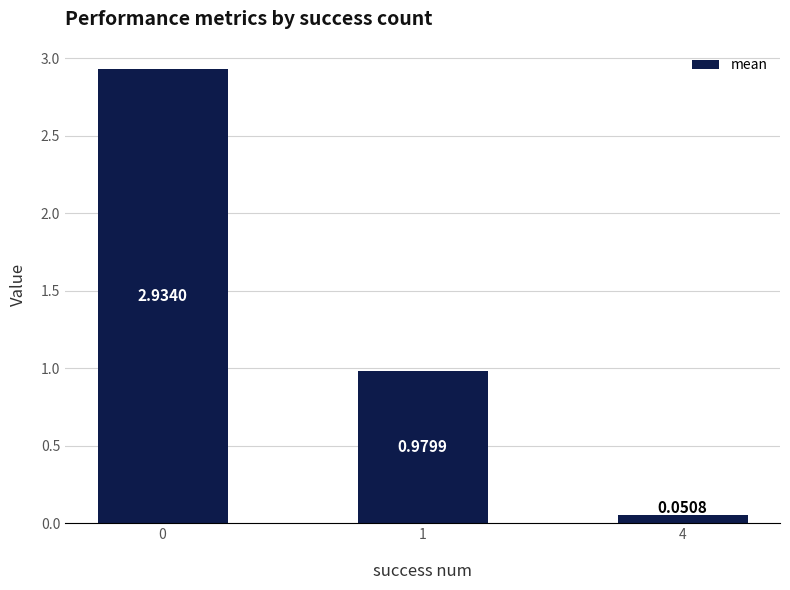

What is the change in value from 0 to 1?

-2.0